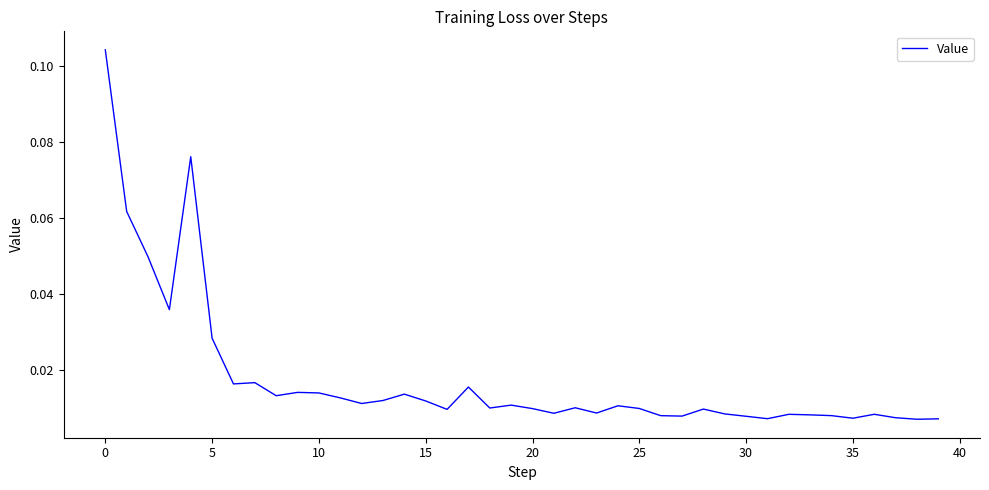

Where is the data nearest to the value 0?

38